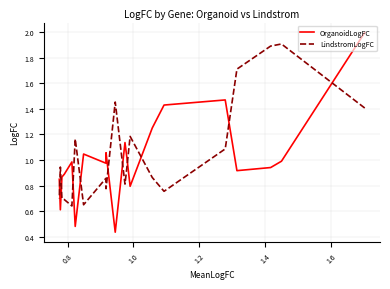

Which series has the largest range (max minus min)?

OrganoidLogFC